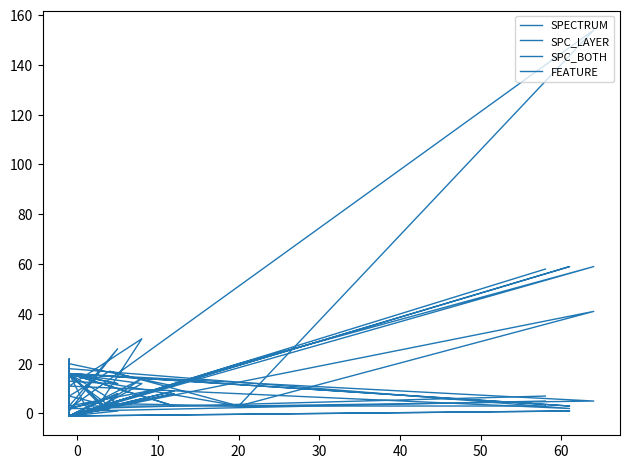

True or false: SPC_LAYER and SPC_BOTH intersect in this chart.

False